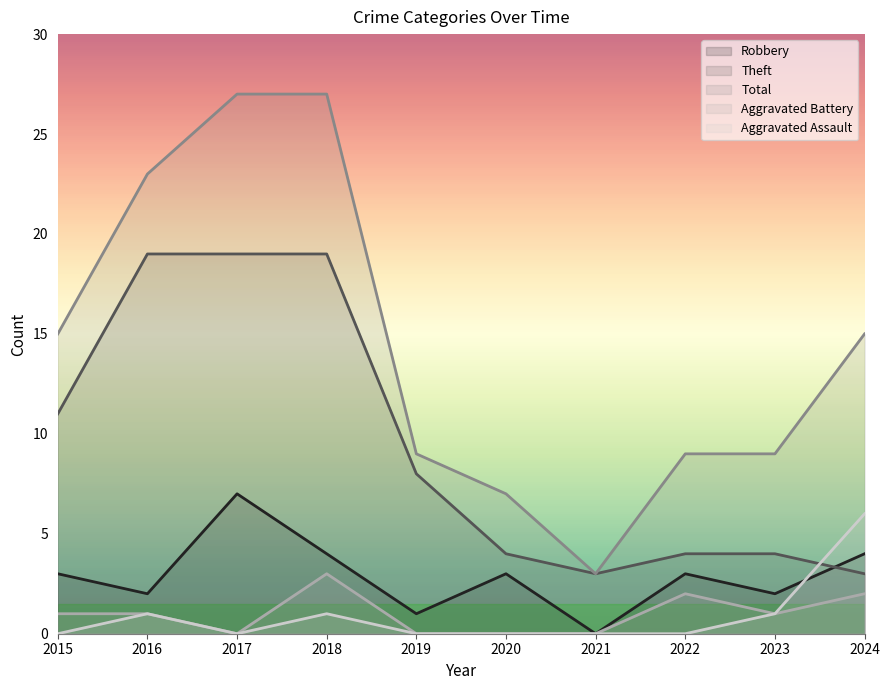

Which series ends up on top after the final intersection of Aggravated Assault and Theft?

Aggravated Assault